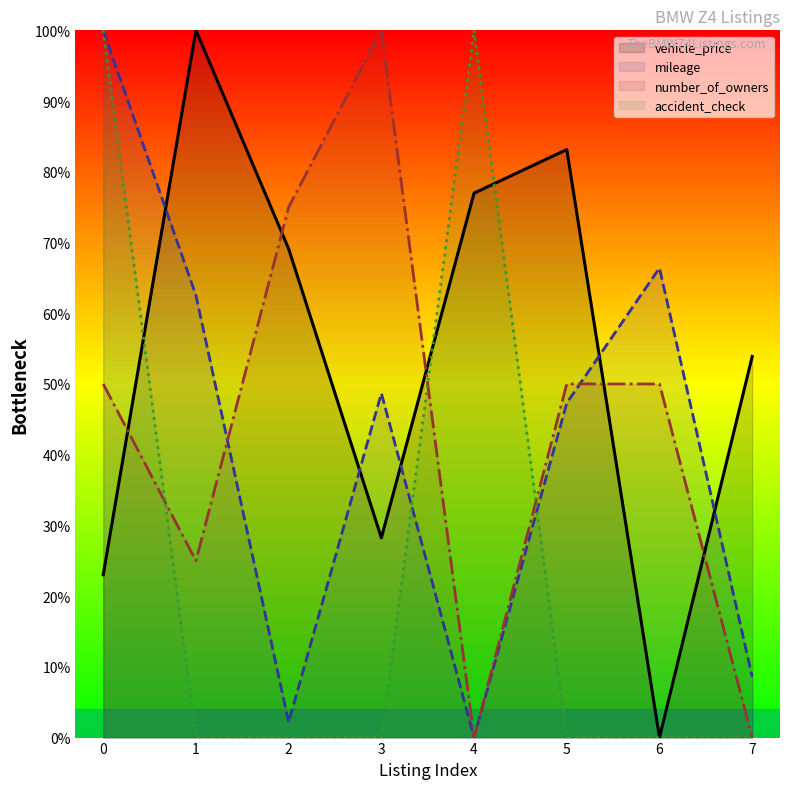

Is the value of number_of_owners at 2 greater than the value of accident_check at 1?

Yes